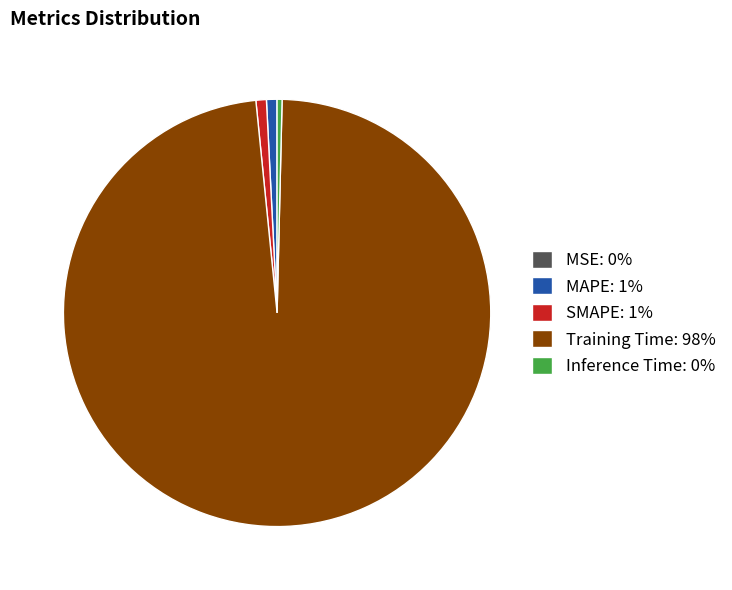

Is the sum of Inference Time: 0% and Training Time: 98% greater than half?

Yes